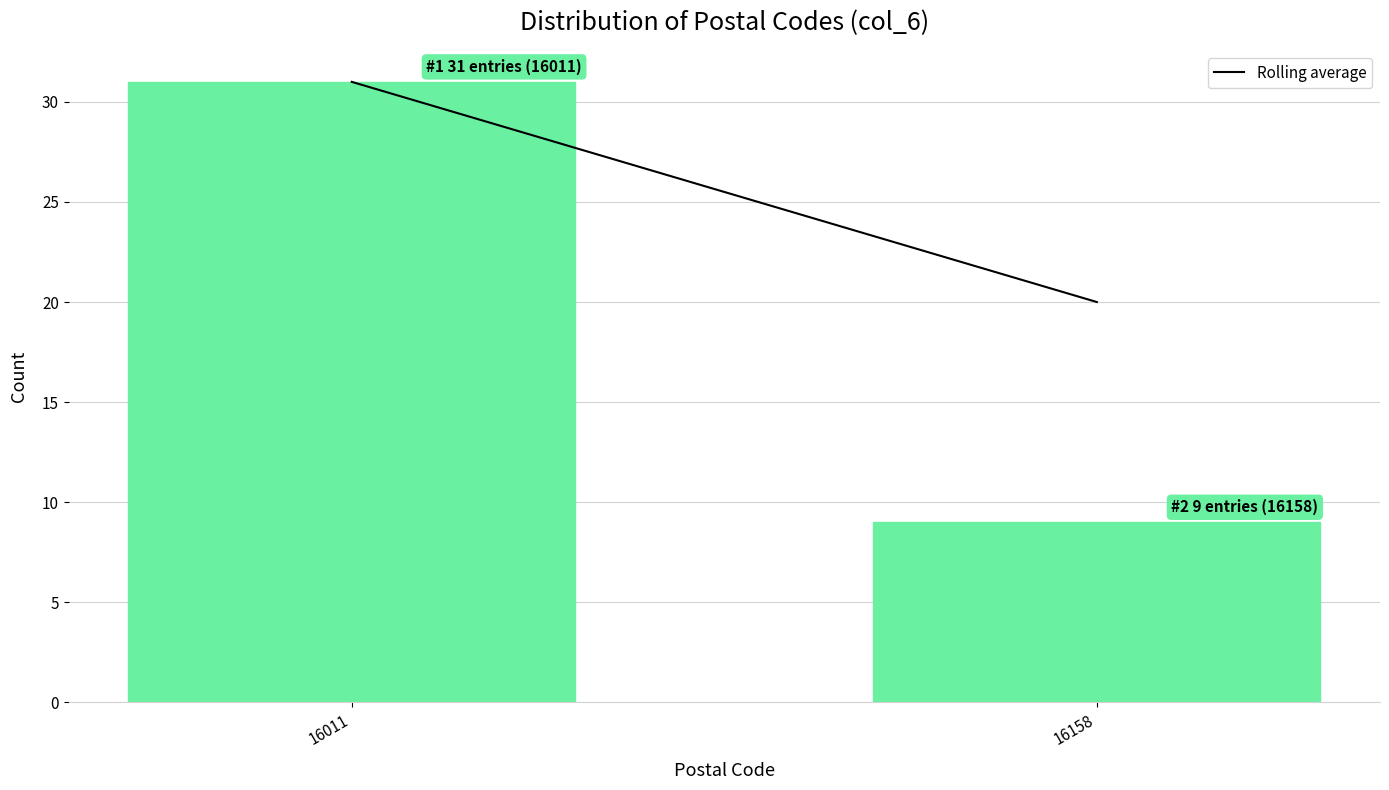

Reading right to left, what are all the values shown in this chart?

16158=9	16011=31